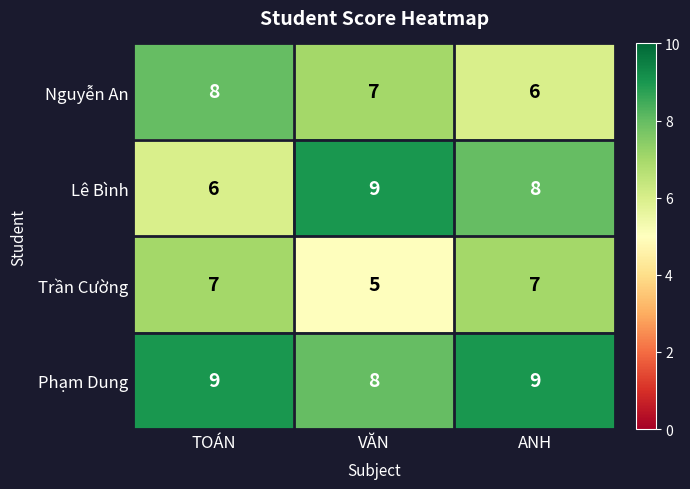

What is the difference between the highest and lowest values at TOÁN?

3